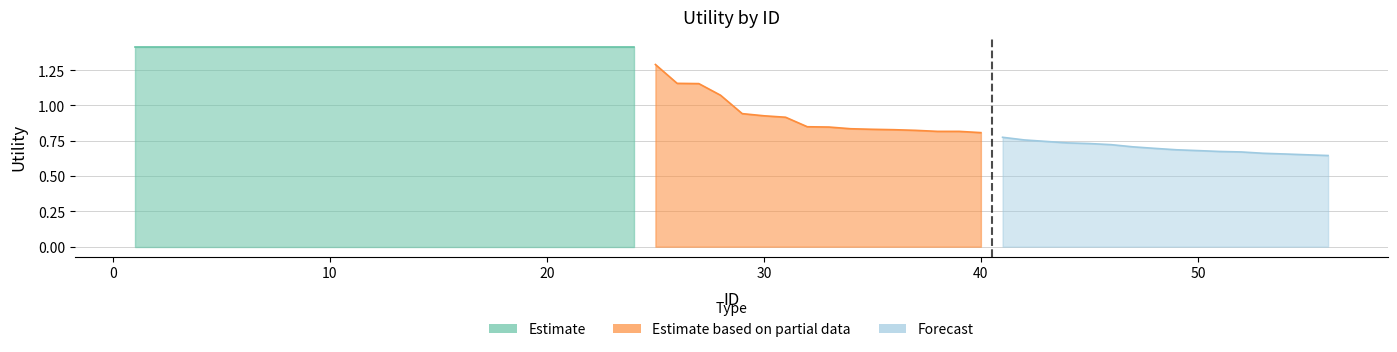

True or false: Forecast and Estimate based on partial data cross at least once.

False